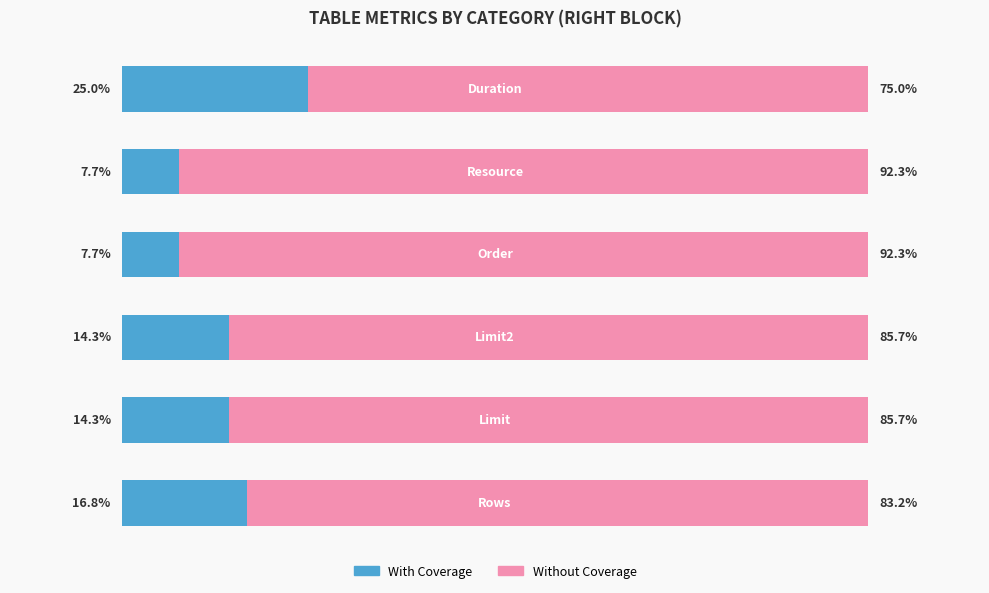

Rank the series by their maximum value, from lowest to highest.

With Coverage, Without Coverage